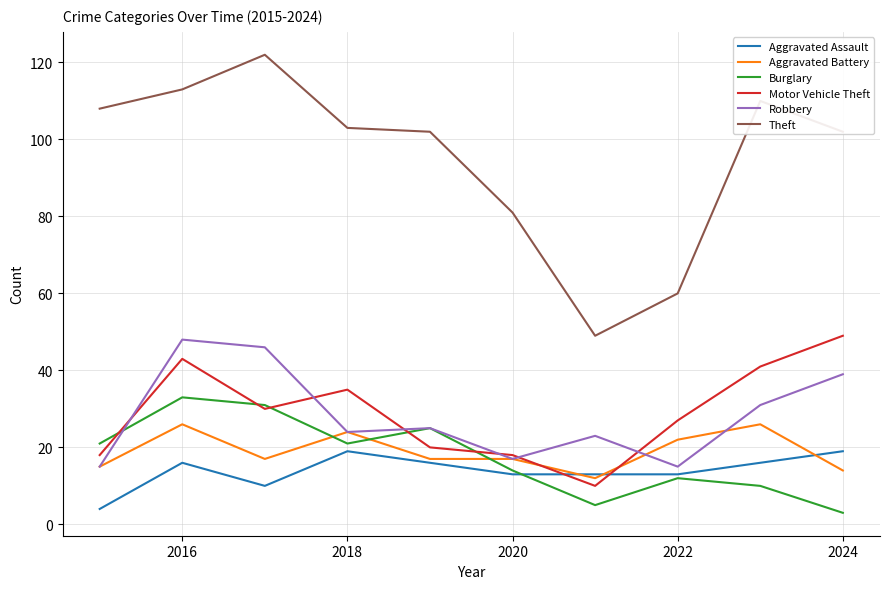

How many categories are shown in the chart?

10